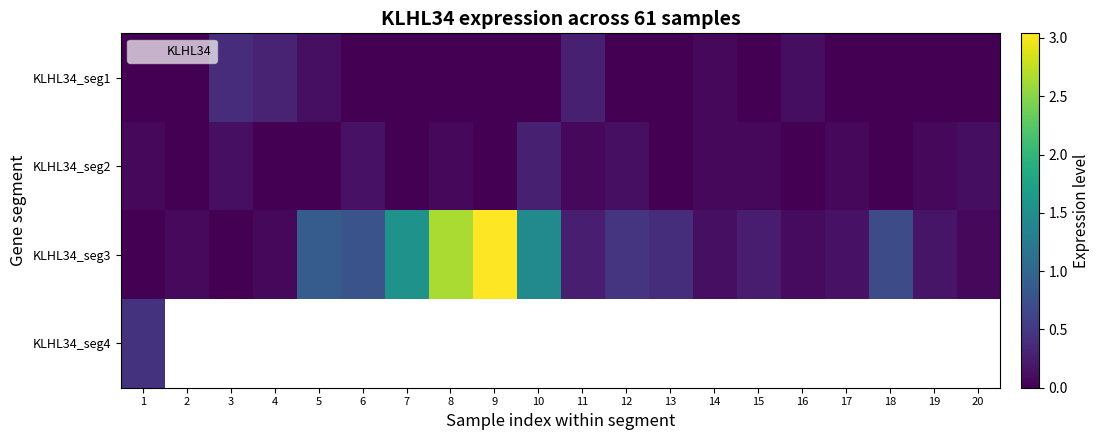

True or false: KLHL34_seg2 has a value of 0.1 at 3.

True